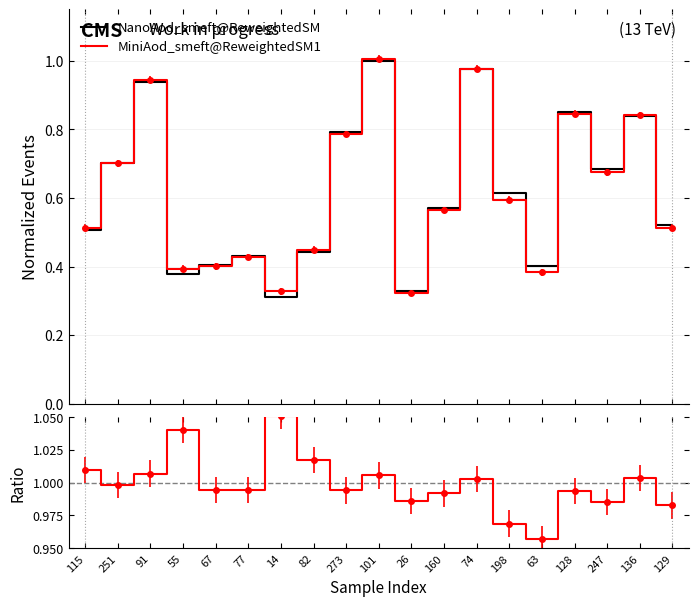

What is the sum of the NanoAod_smeft@ReweightedSM values at 251 and 14?

1.0